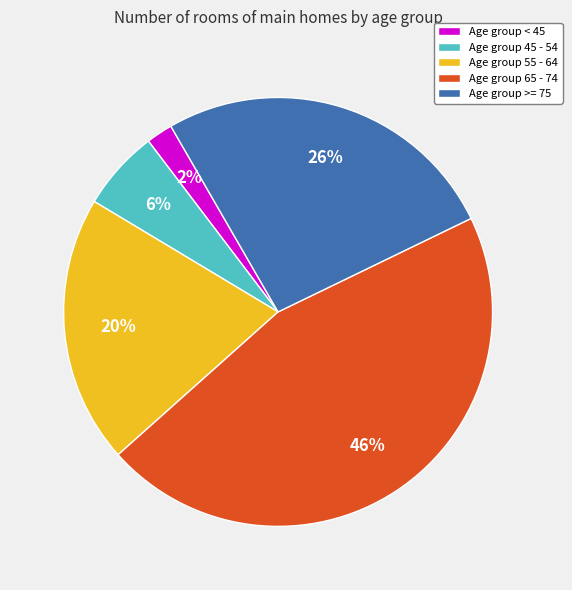

To the nearest percent, what is the difference between the Age group < 45 and Age group 45 - 54 slice percentages?

4%